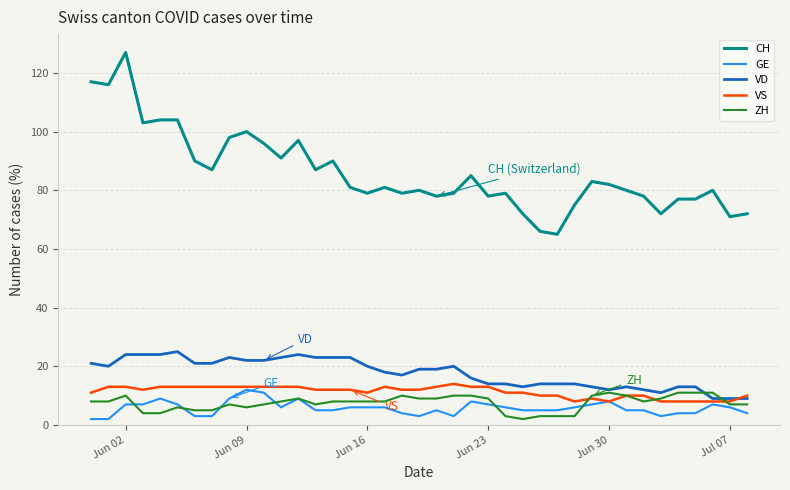

What is the maximum value shown in the chart?

127